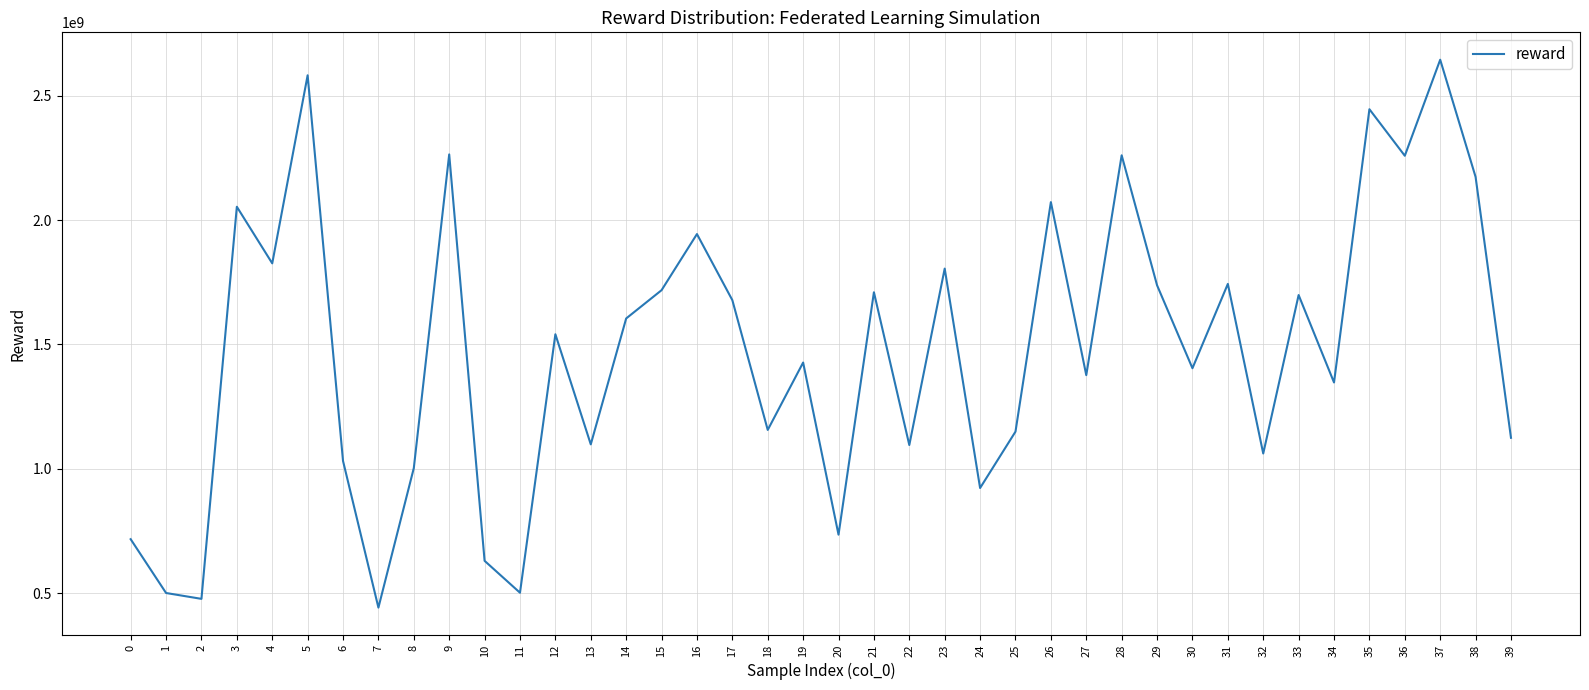

Approximately how many times larger is the value at 5 compared to 38?

1.2